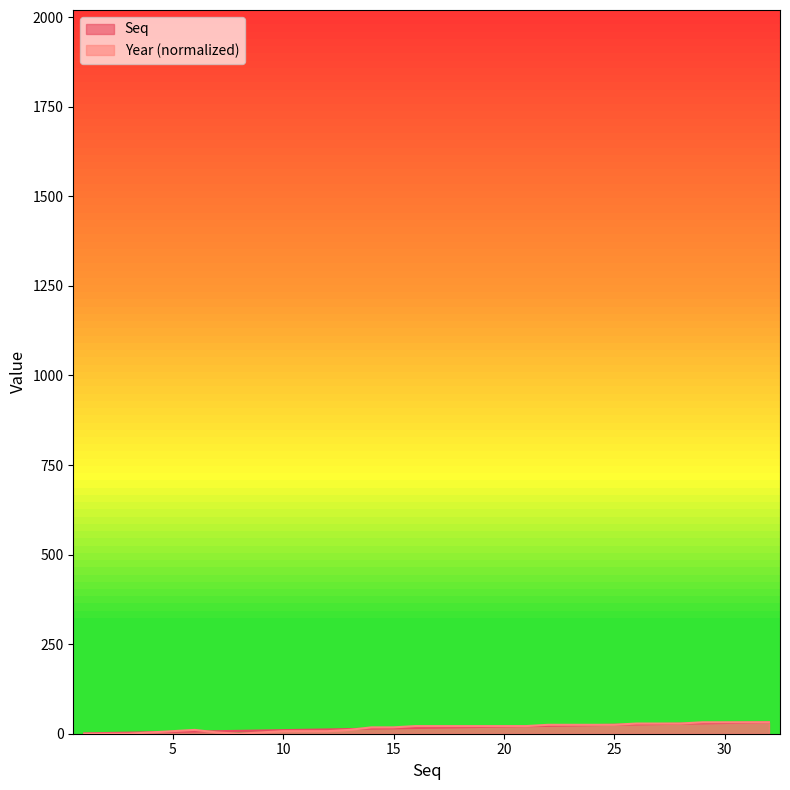

Read the Year value at 13.

10.7